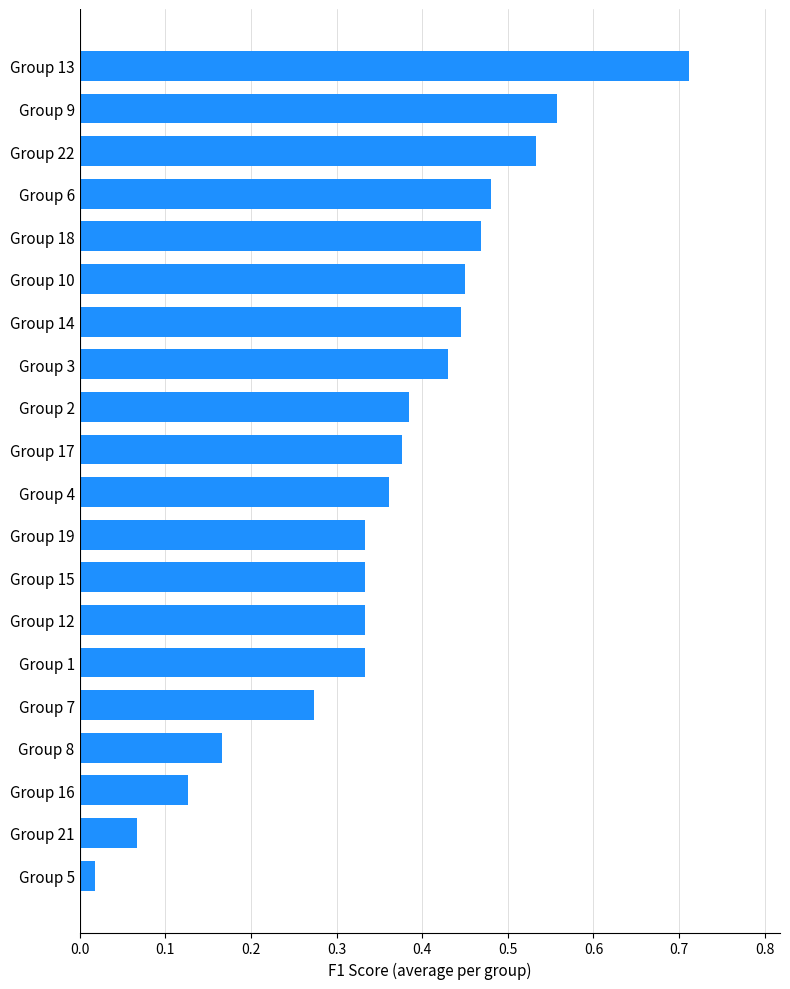

What is the sum of all values?

7.2